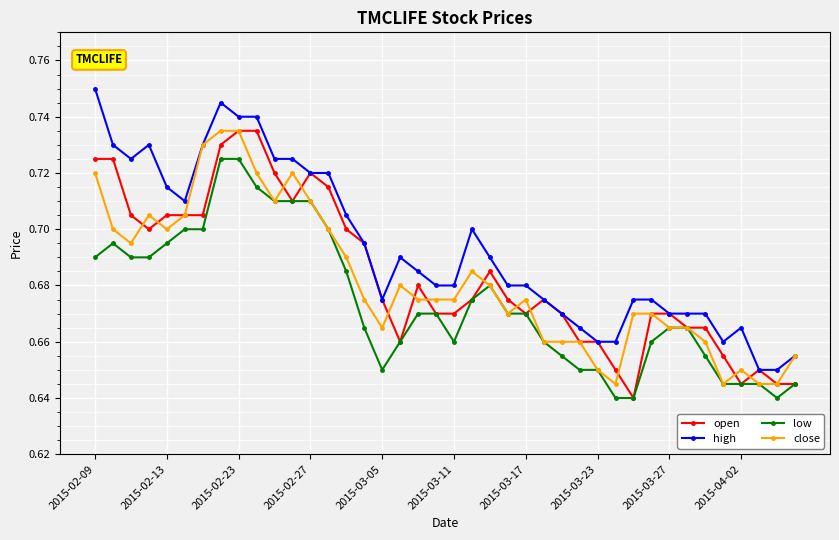

How many distinct data groups are displayed?

4